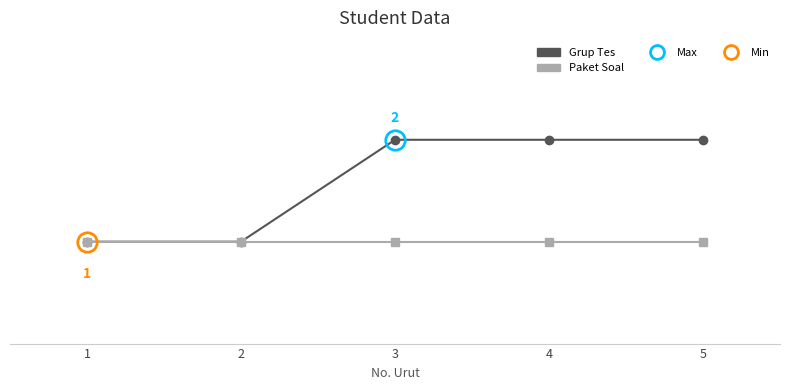

Which series changed the most between 3 and 4?

Grup Tes